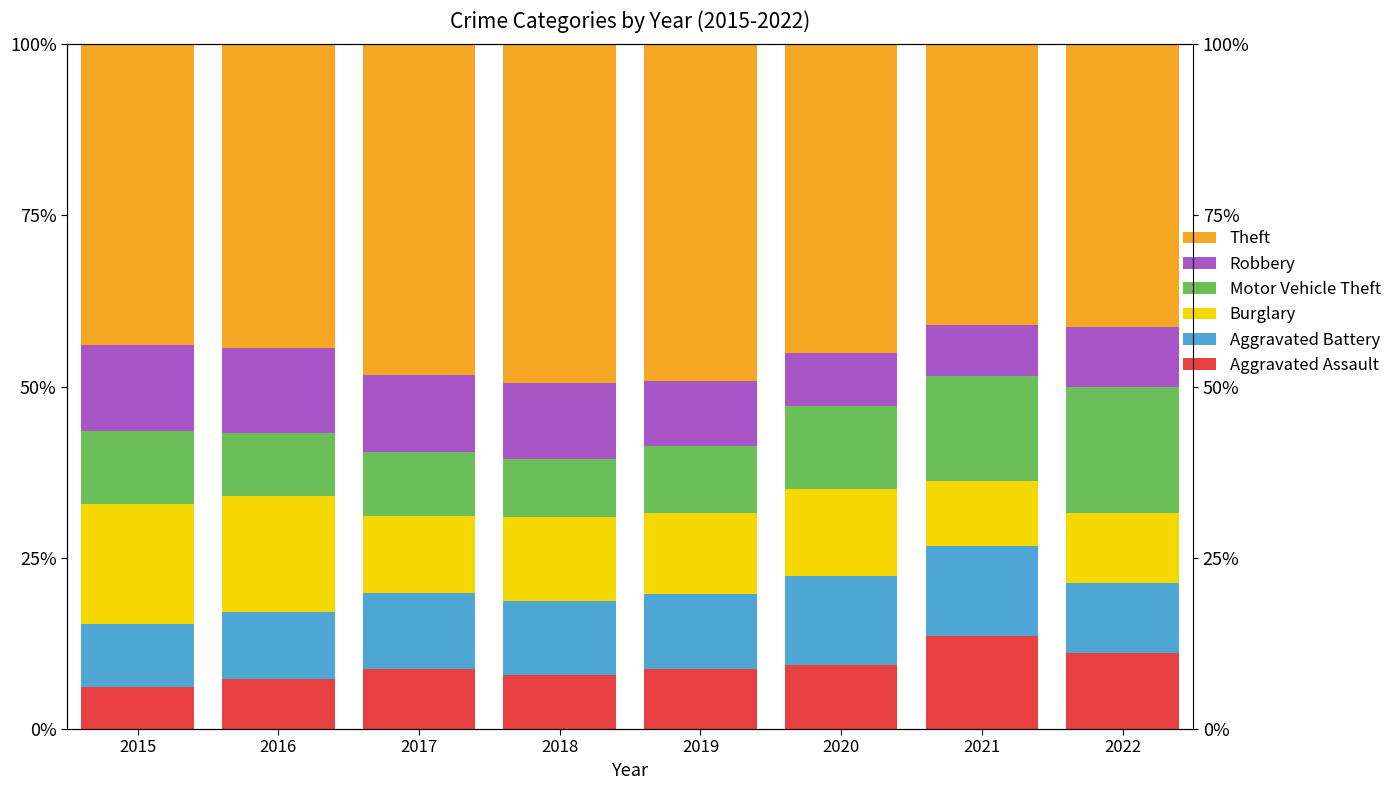

The Aggravated Assault series shows 16.8 at 2022. True or false?

False